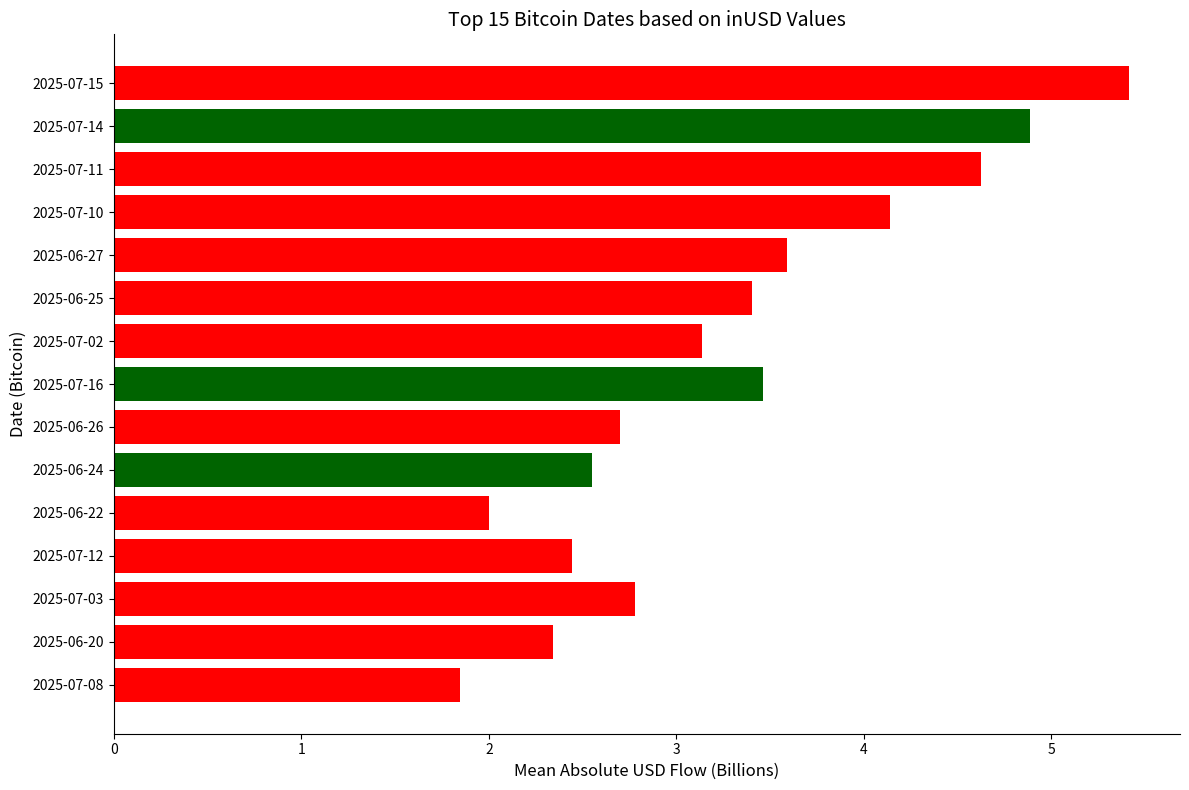

Approximately how many times larger is the value at 2025-07-10 compared to 2025-06-27?

1.2